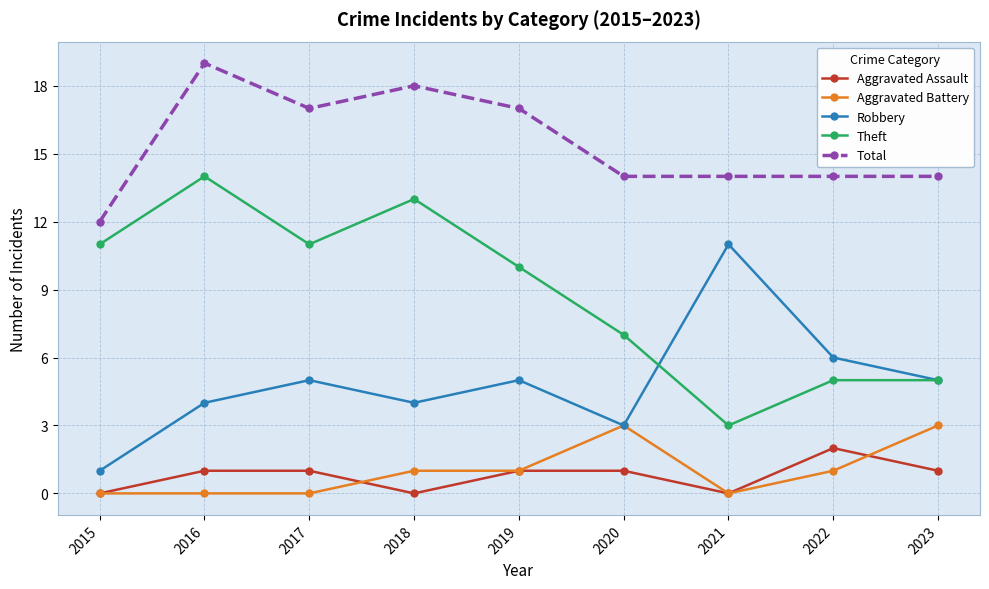

In Aggravated Assault, how many points are lower than both neighbors (excluding endpoints)?

2